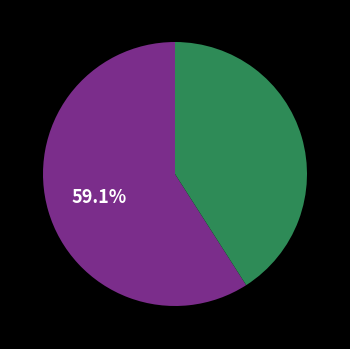

What is the majority slice?

Consumers